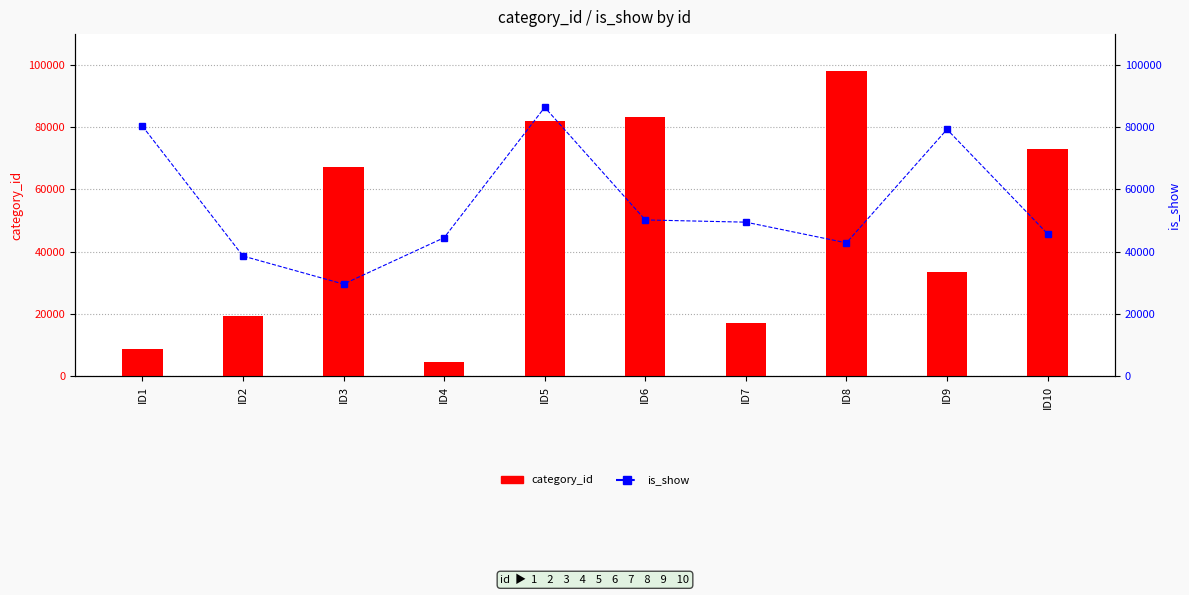

How many categories are shown in the chart?

10